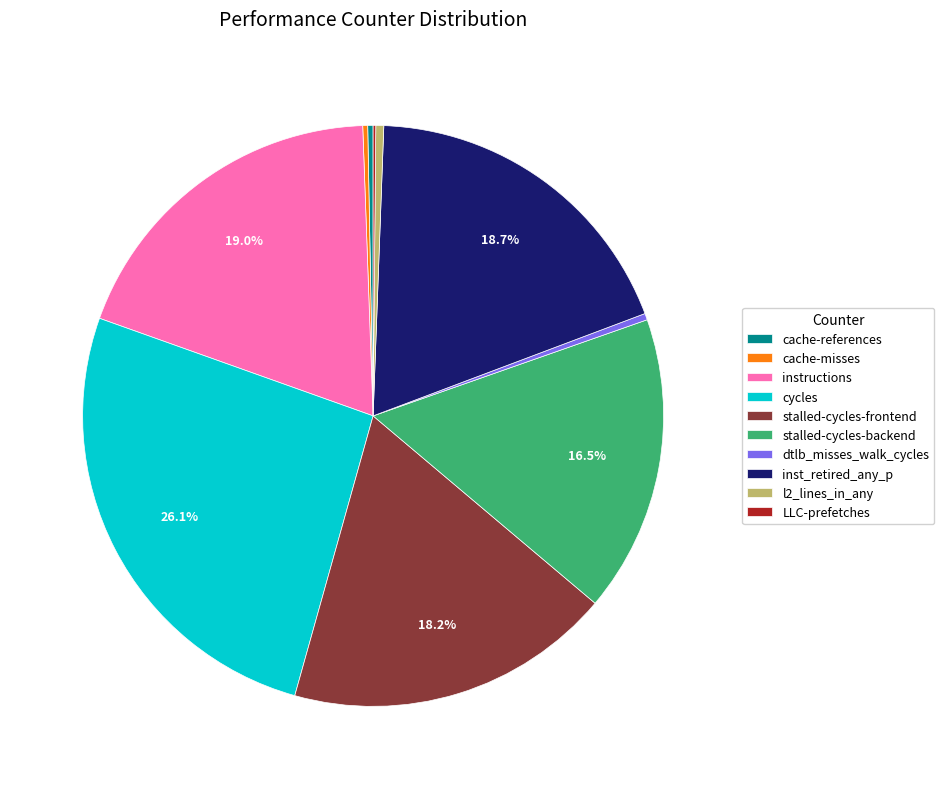

What is the largest slice in the pie chart?

cycles